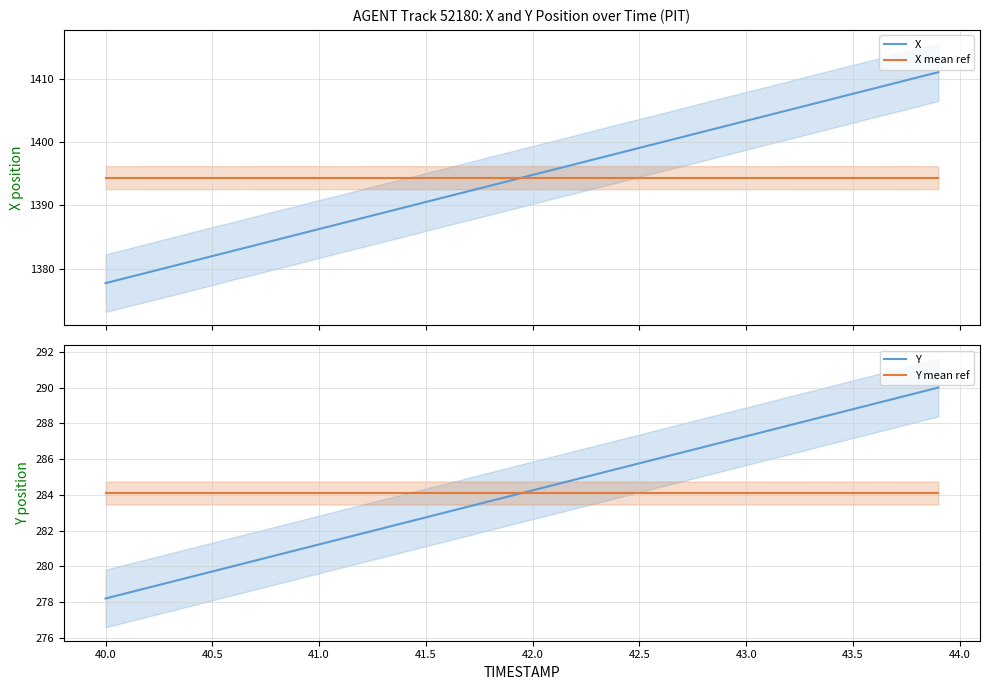

What is the maximum value for X mean ref?

1394.4